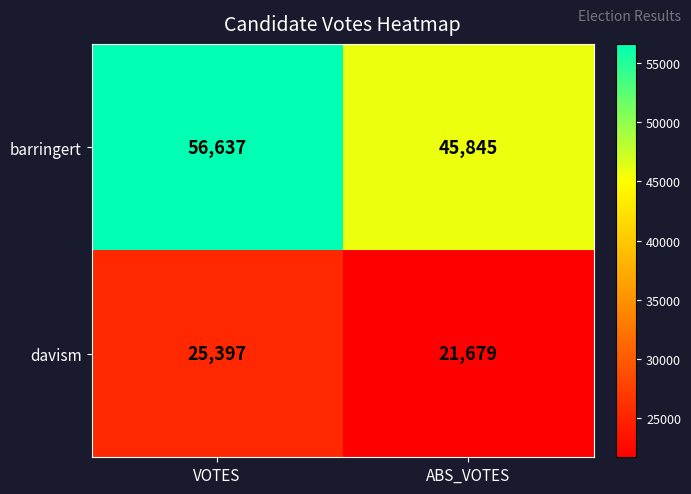

What is the spread (max minus min) of values at VOTES?

31240